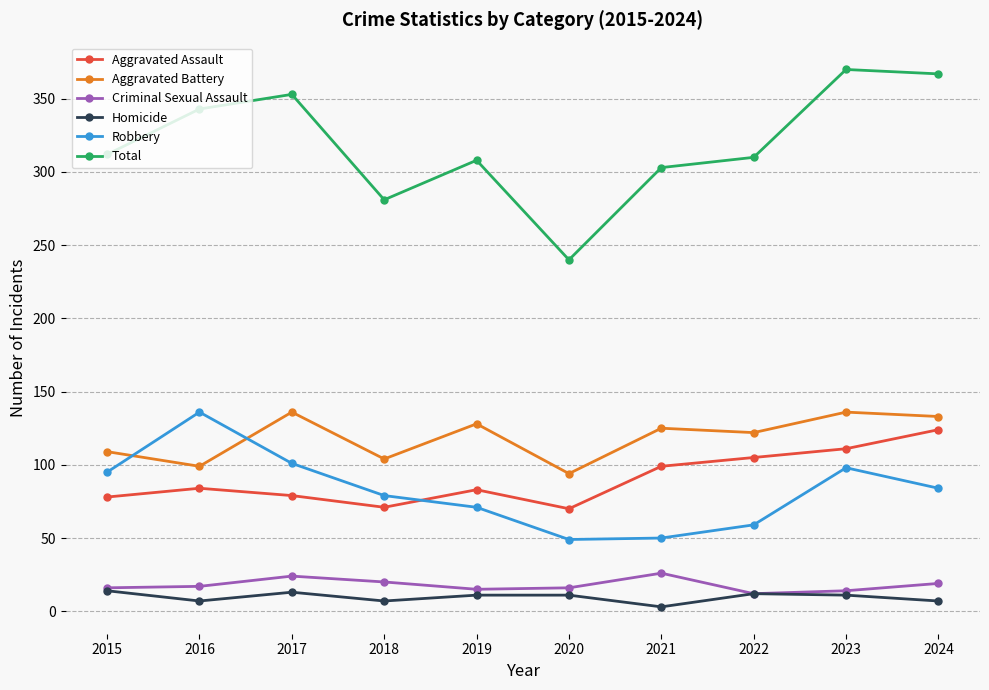

Is it true that Criminal Sexual Assault equals 17 at 2016?

True